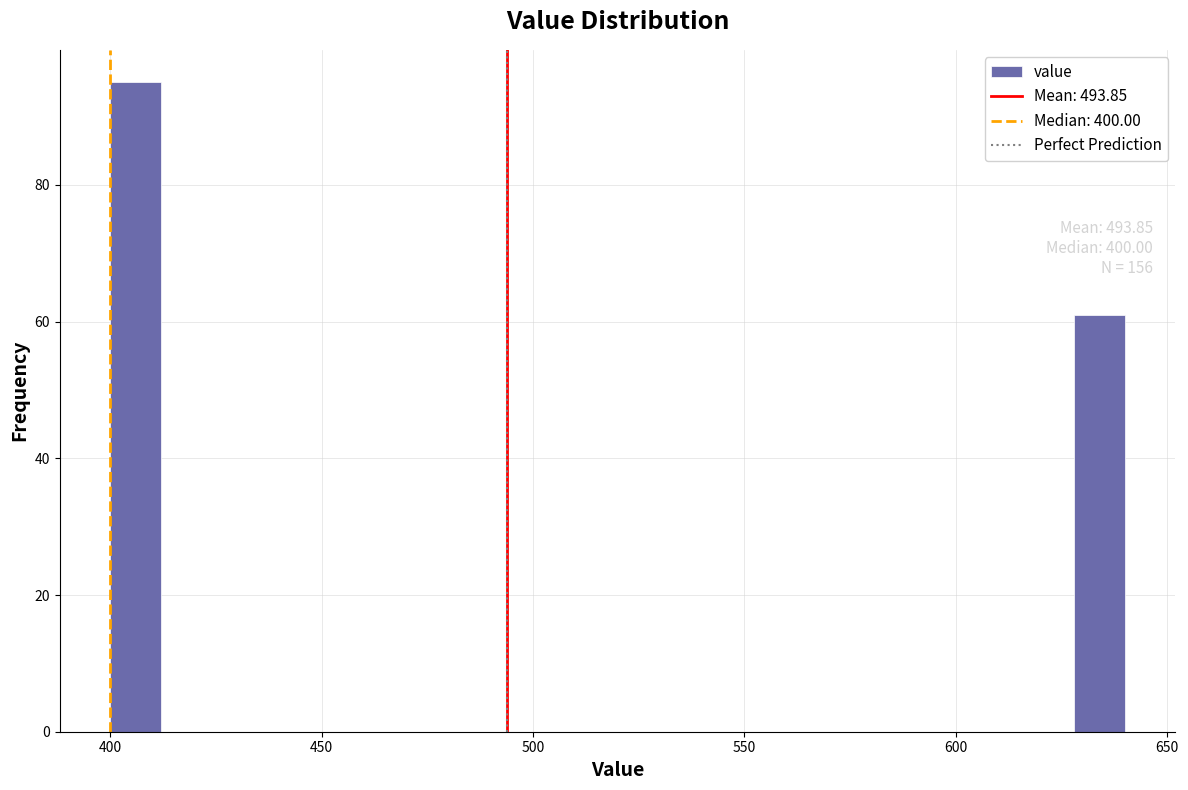

Around what value on the x-axis is the tallest bar? Give the approximate position of its centre, as read against the axis.

405